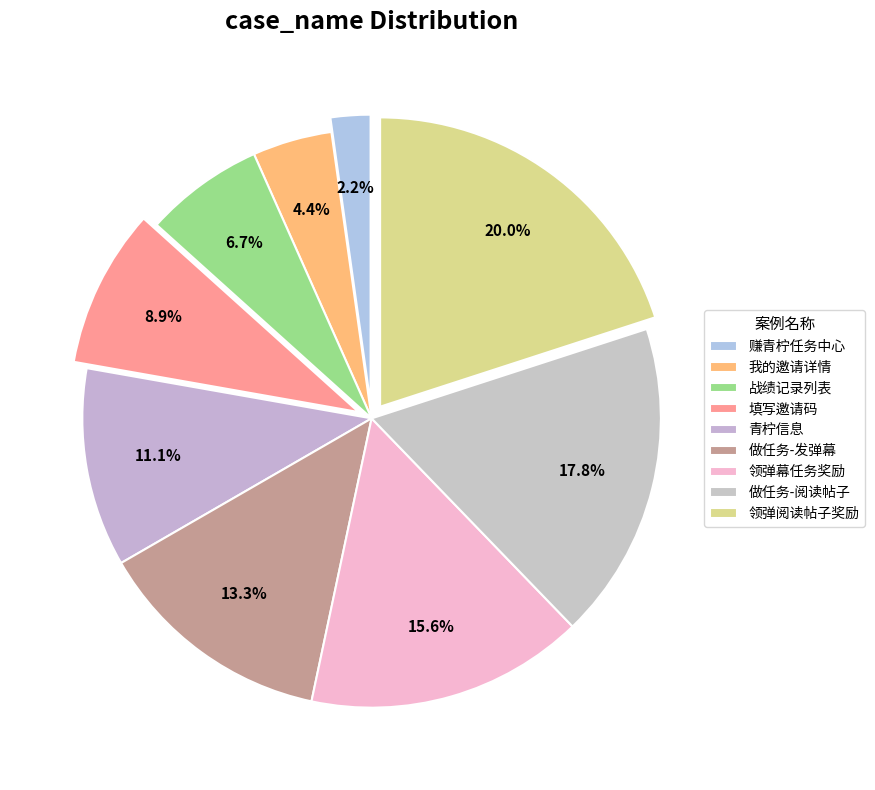

Is it true that 领弹阅读帖子奖励 is 34% of the pie?

False